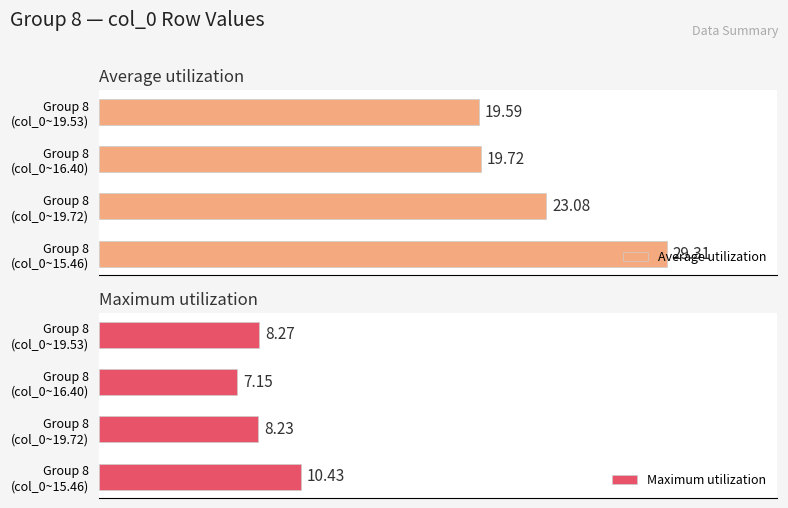

How many bars are there in each group?

2